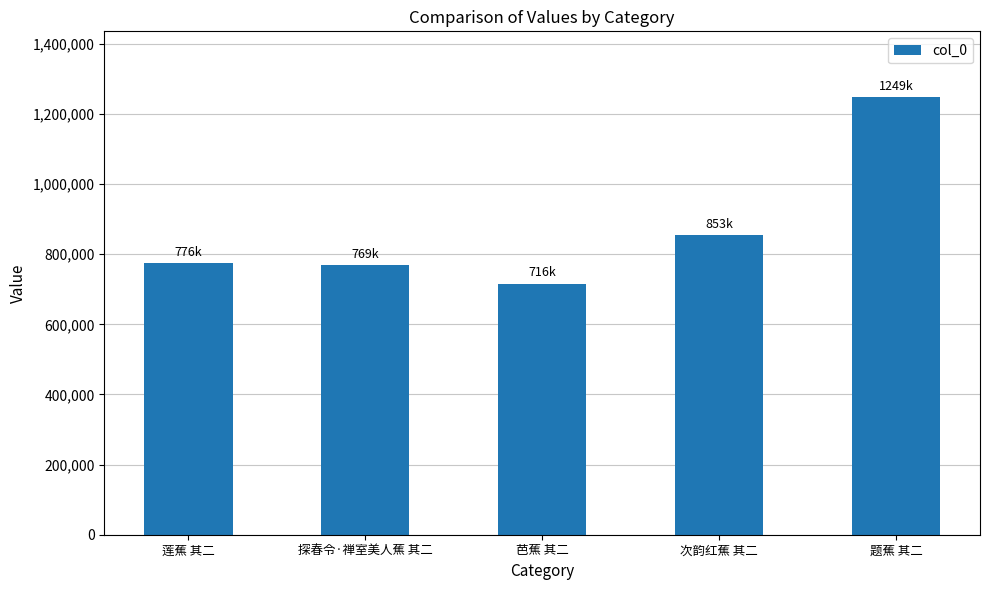

What is the label of the 5th bar from the right?

莲蕉 其二